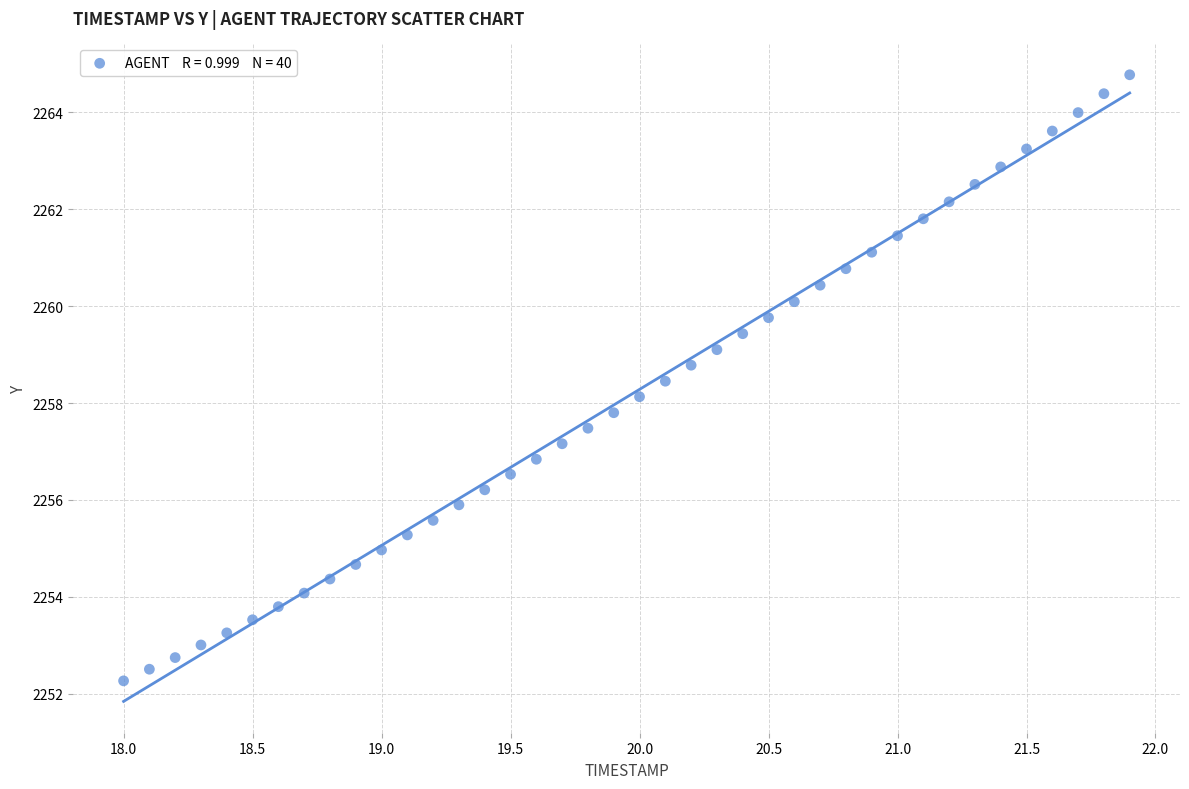

What is the range of X values (max minus min)?

3.9